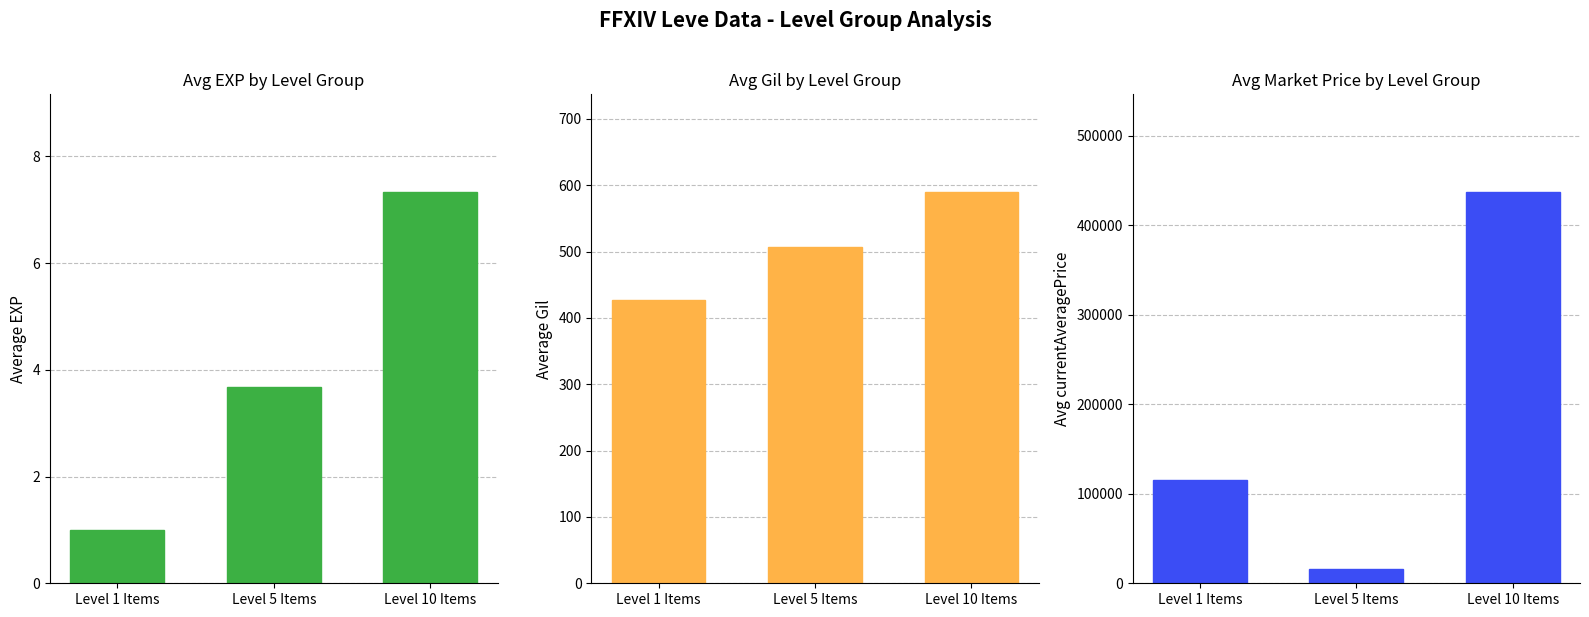

Reading right to left, what are all the values shown in this chart?

Avg EXP: Level 10 Items=7.3	Level 5 Items=3.7	Level 1 Items=1.0
Avg Gil: Level 10 Items=589.5	Level 5 Items=506.5	Level 1 Items=427.0
Avg Market Price: Level 10 Items=436963.0	Level 5 Items=15889.0	Level 1 Items=115660.0